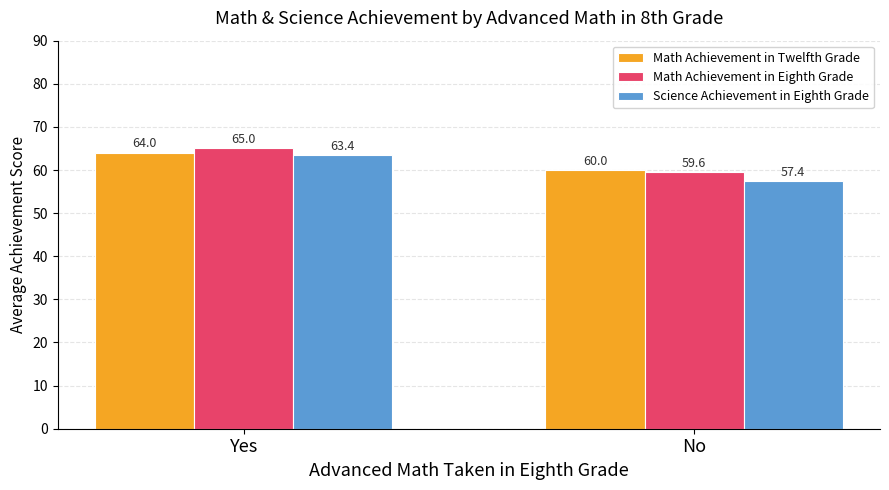

What is the difference between the maximum and minimum values in the Math Achievement in Eighth Grade series?

5.4